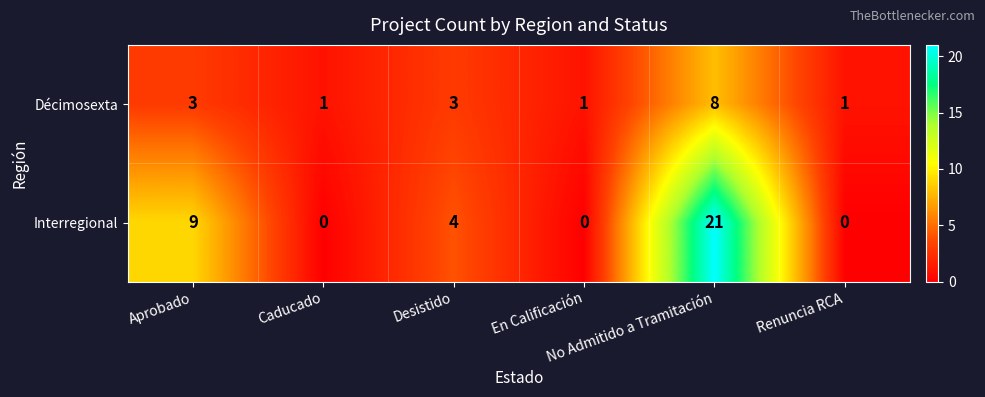

What is the average value of the Décimosexta series?

3